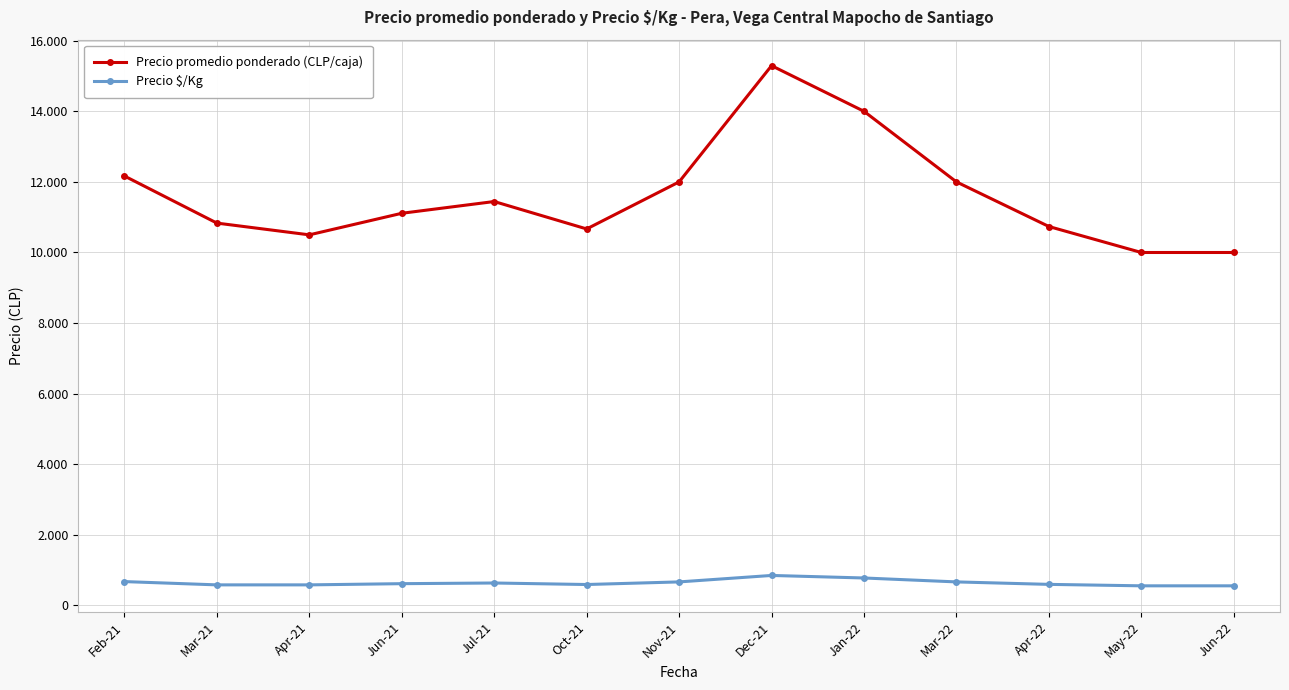

Which has a higher value, Mar-22 or Jul-21?

Mar-22